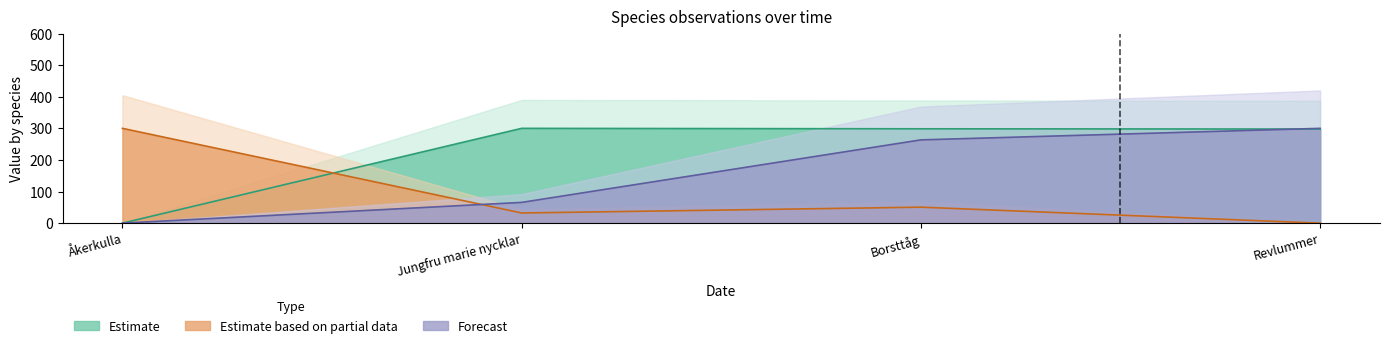

How many lines are shown in the chart?

3